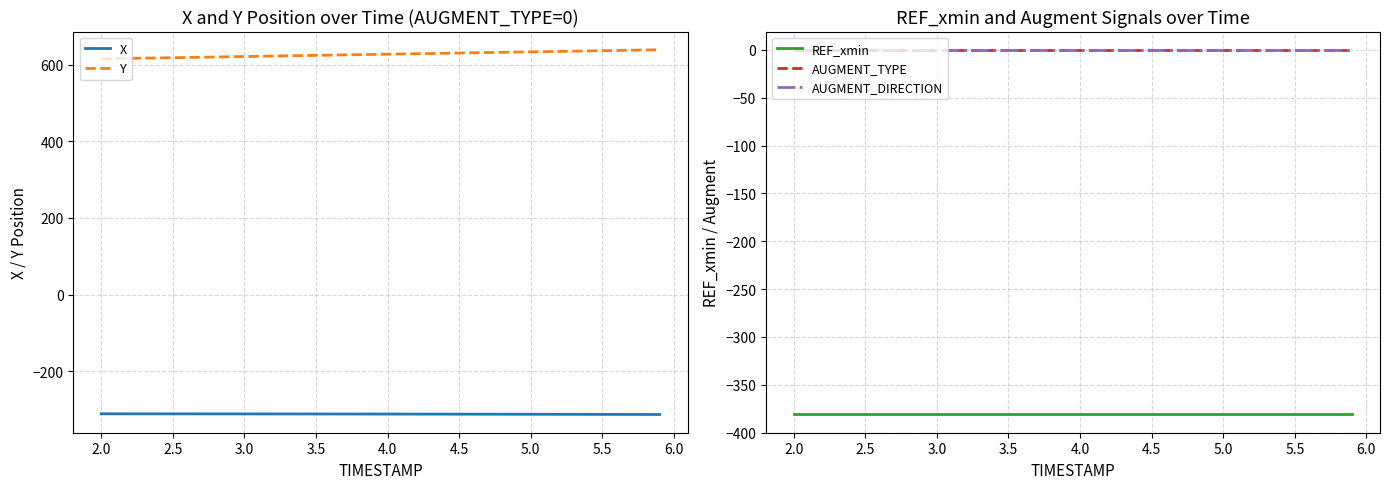

True or false: X and Y intersect in this chart.

False